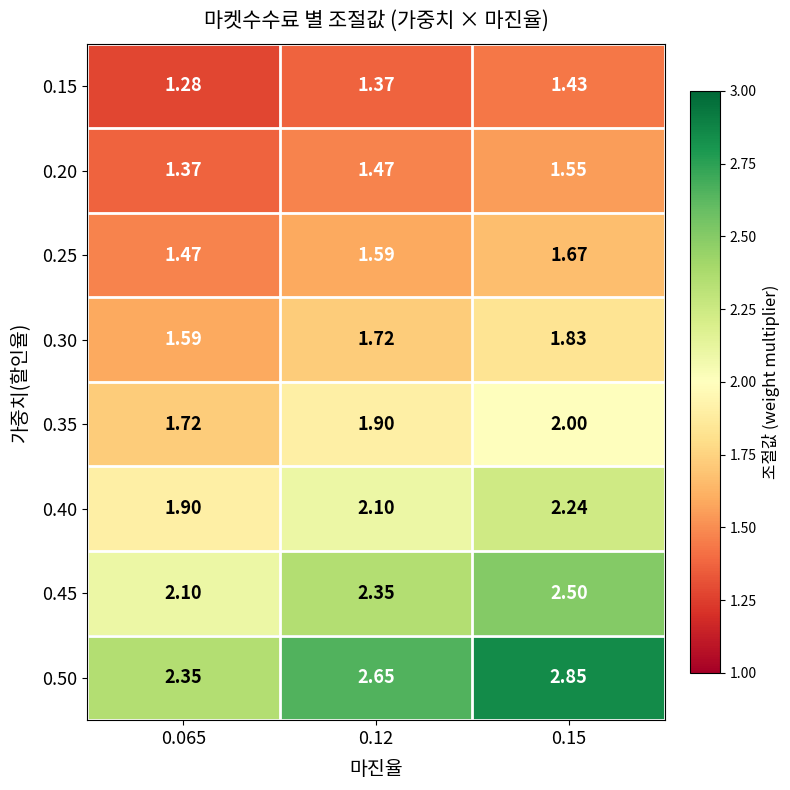

Is the value of 0.15 at 0.15 greater than the value of 0.25 at 0.15?

No